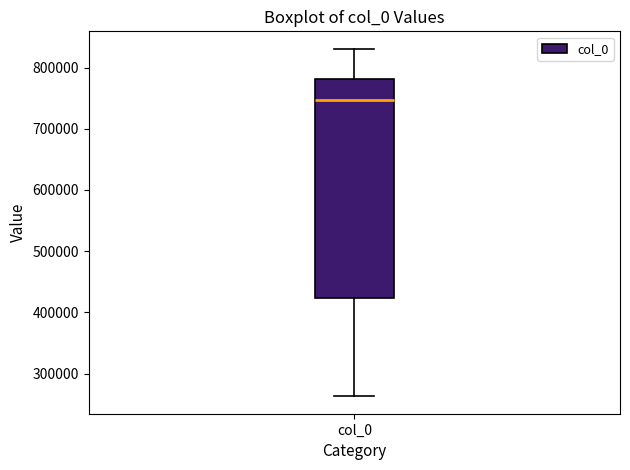

Where does the median line of the box for col_0 sit on the y-axis? The values are not printed on the chart, so give them approximately, as read against the axis.

750000